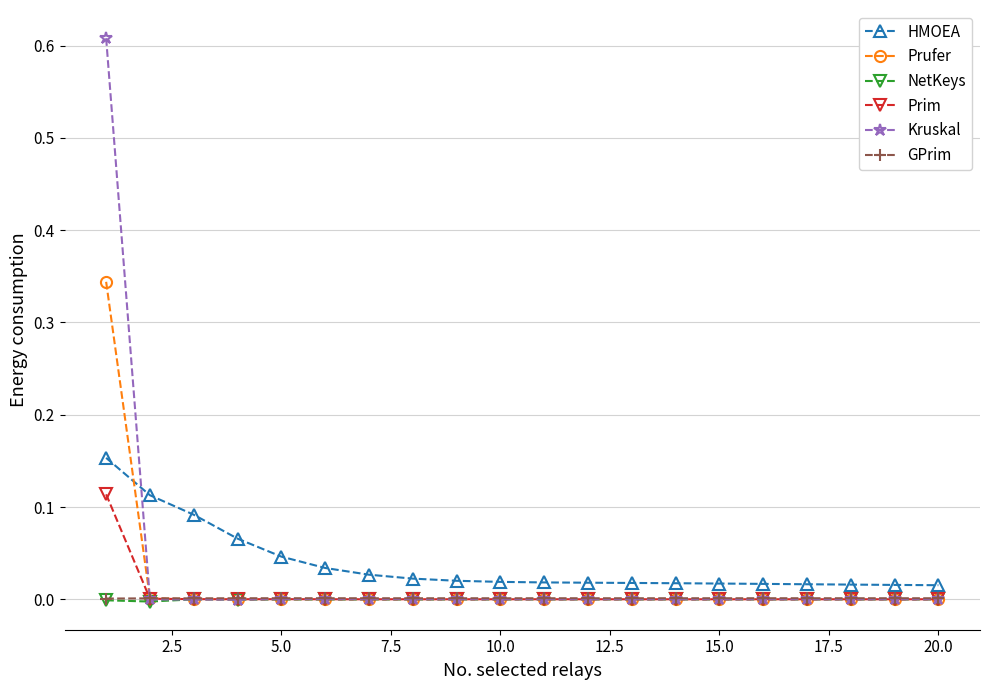

Which series has the largest range (max minus min)?

Kruskal